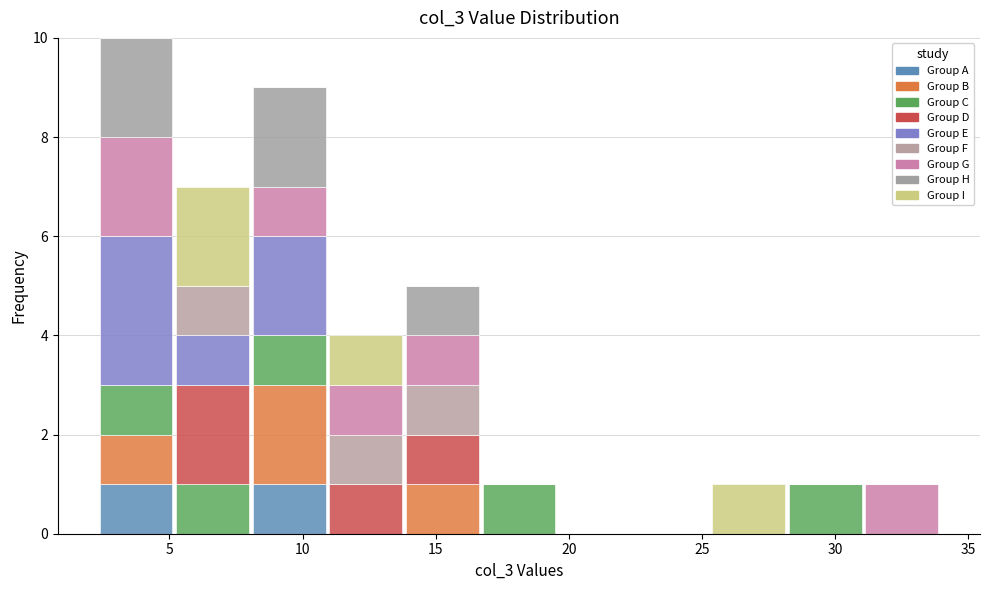

Reading left to right, transcribe this chart: for each stacked bar, give the range it covers on the x-axis and its total height. Neither the bar edges nor the heights are printed on the chart, so give them approximately, as read against the axes.

2.5 to 5.0: 10
5.0 to 8.0: 7
8.0 to 11.0: 9
11.0 to 14.0: 4
14.0 to 16.5: 5
16.5 to 19.5: 1
19.5 to 22.5: 0
22.5 to 25.5: 0
25.5 to 28.0: 1
28.0 to 31.0: 1
31.0 to 34.0: 1